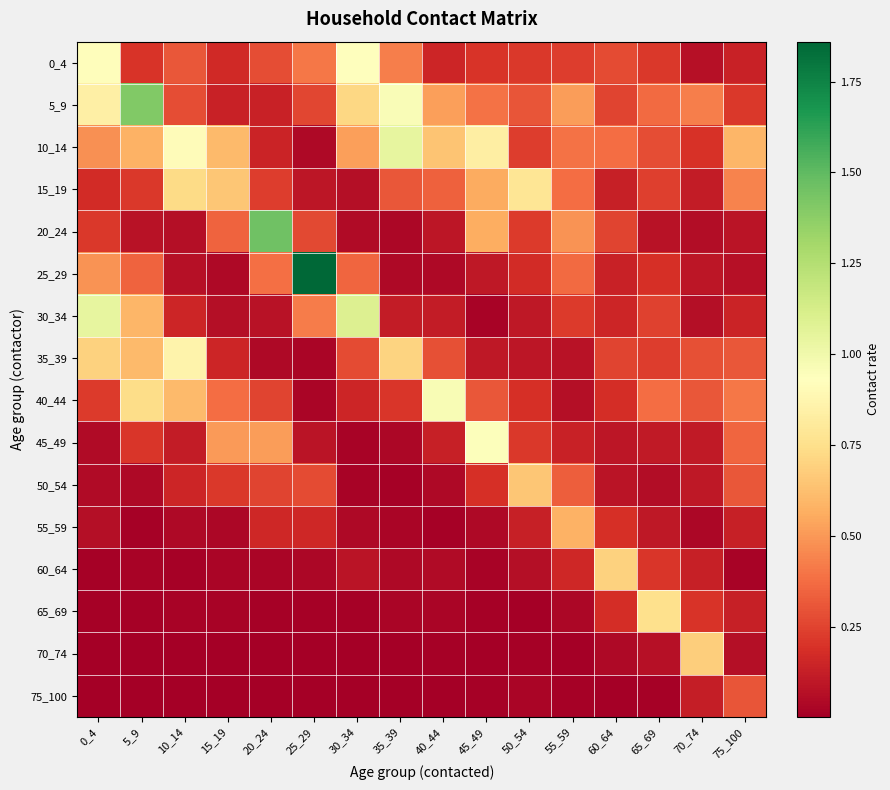

What is the total value across all series at 65_69?

3.5